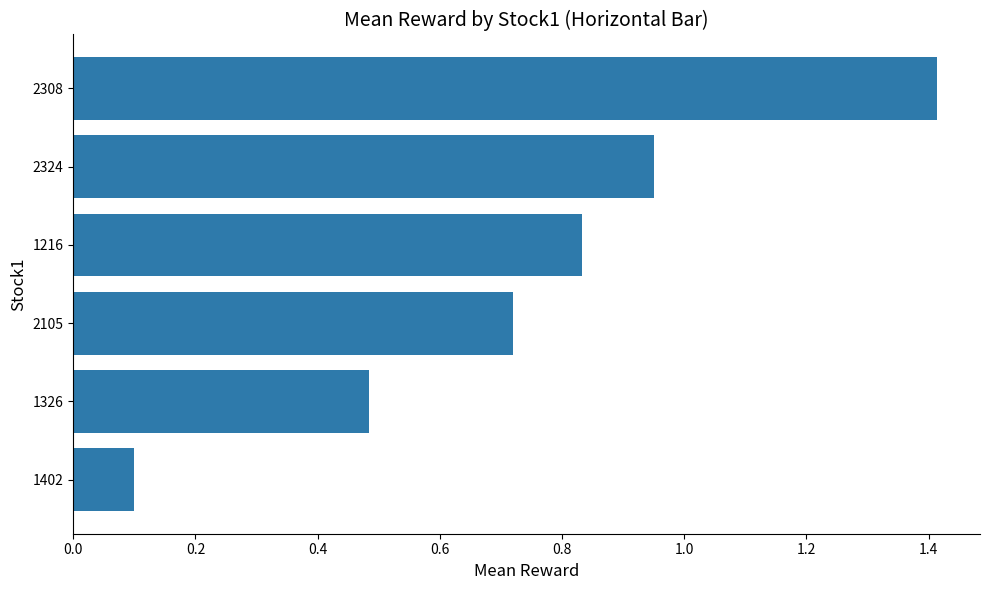

What is the difference between the maximum and minimum values?

1.3